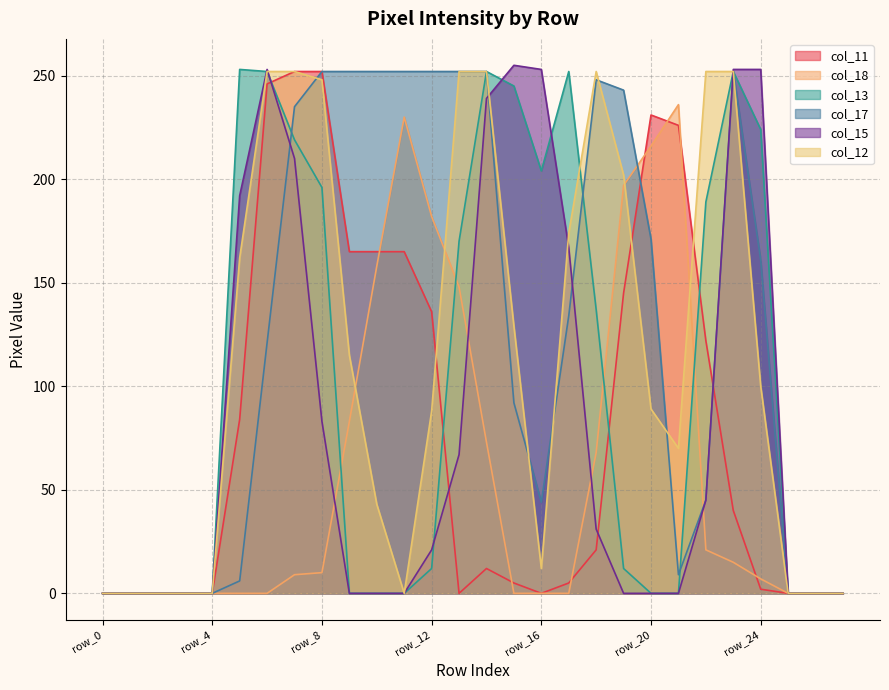

At which label does col_17 first exceed 134?

row_7